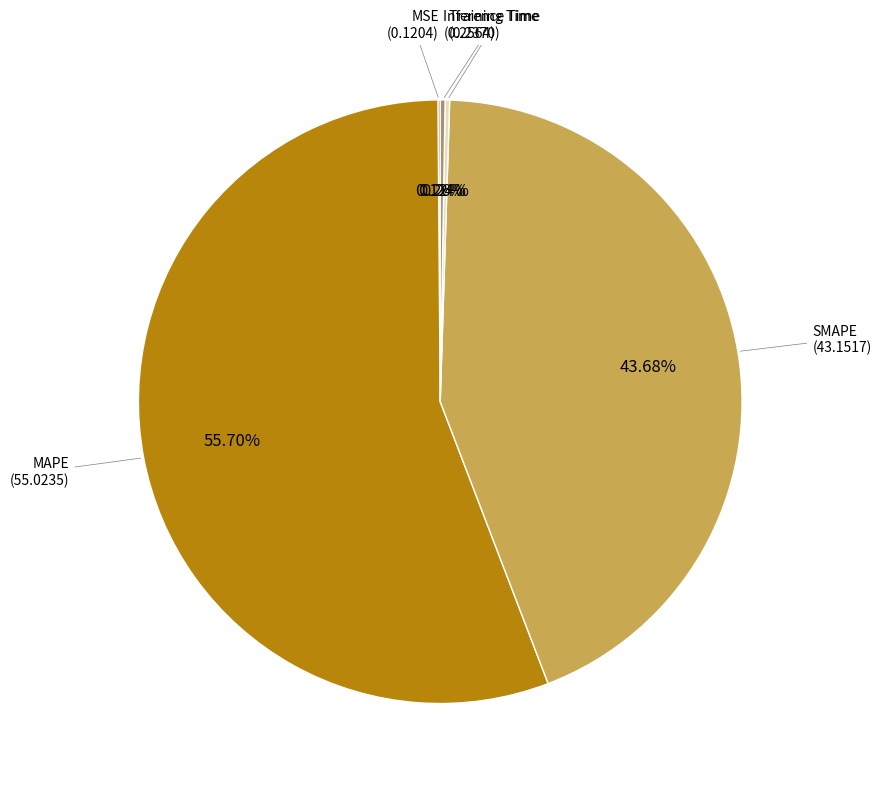

Does any single category account for the majority?

Yes